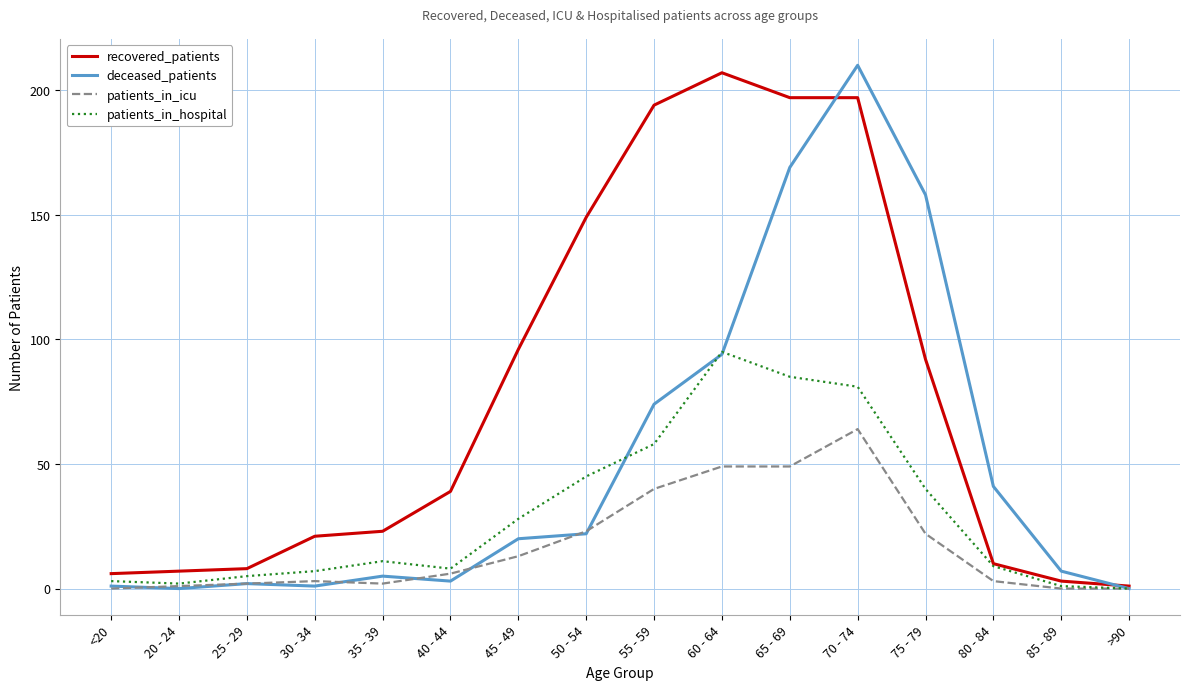

List the series in order of their overall mean, lowest first.

patients_in_icu, patients_in_hospital, deceased_patients, recovered_patients